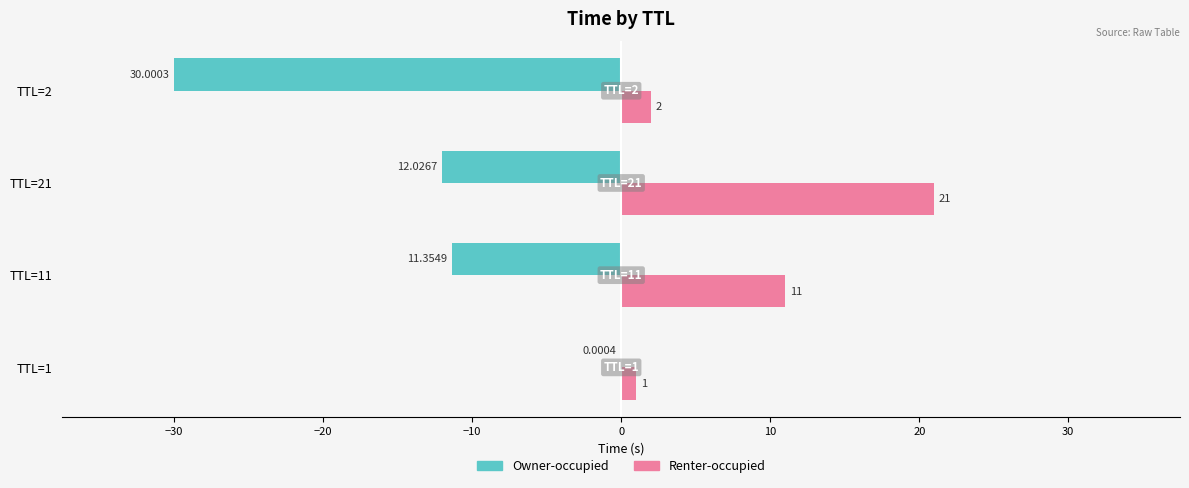

What is the maximum value shown in the chart?

21.0